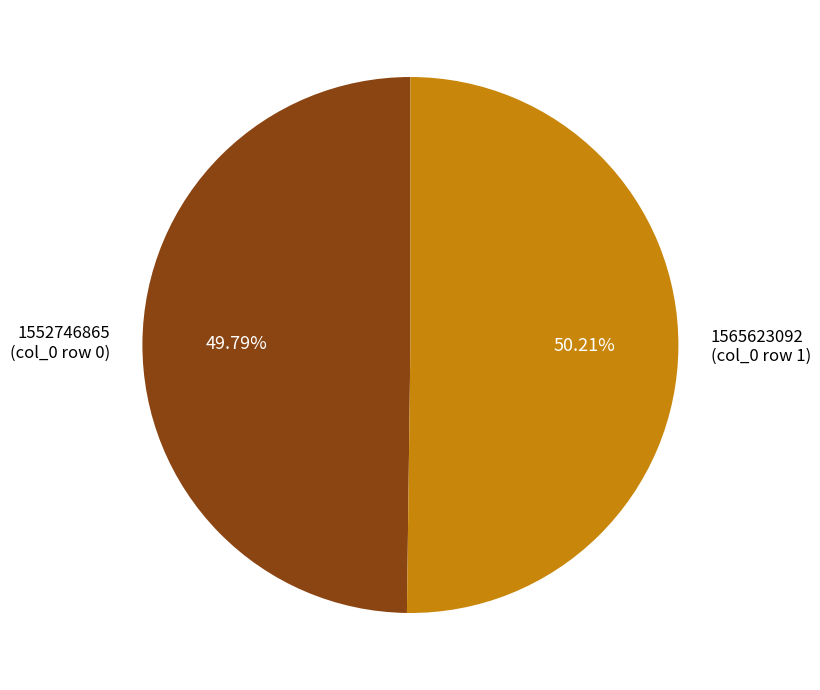

Approximately how many times larger is the value at 1552746865 compared to 1565623092?

1.0